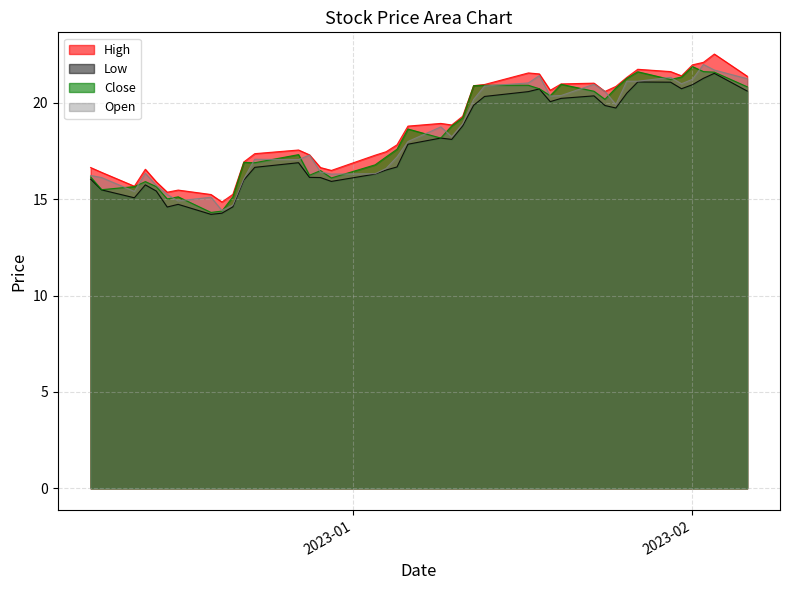

True or false: High and Open cross at least once.

False